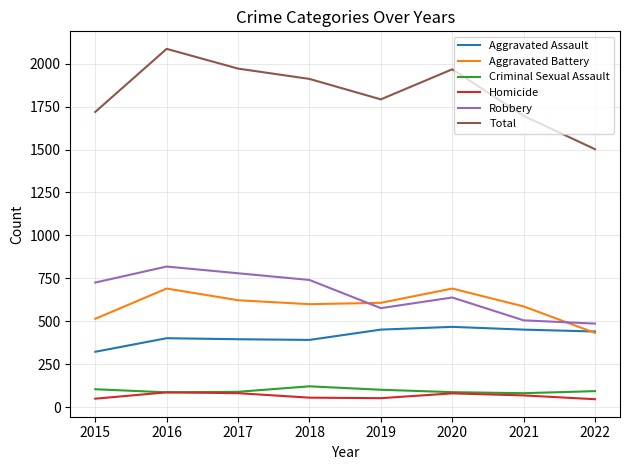

True or false: Aggravated Assault has more than 0 points higher than both neighbors.

True